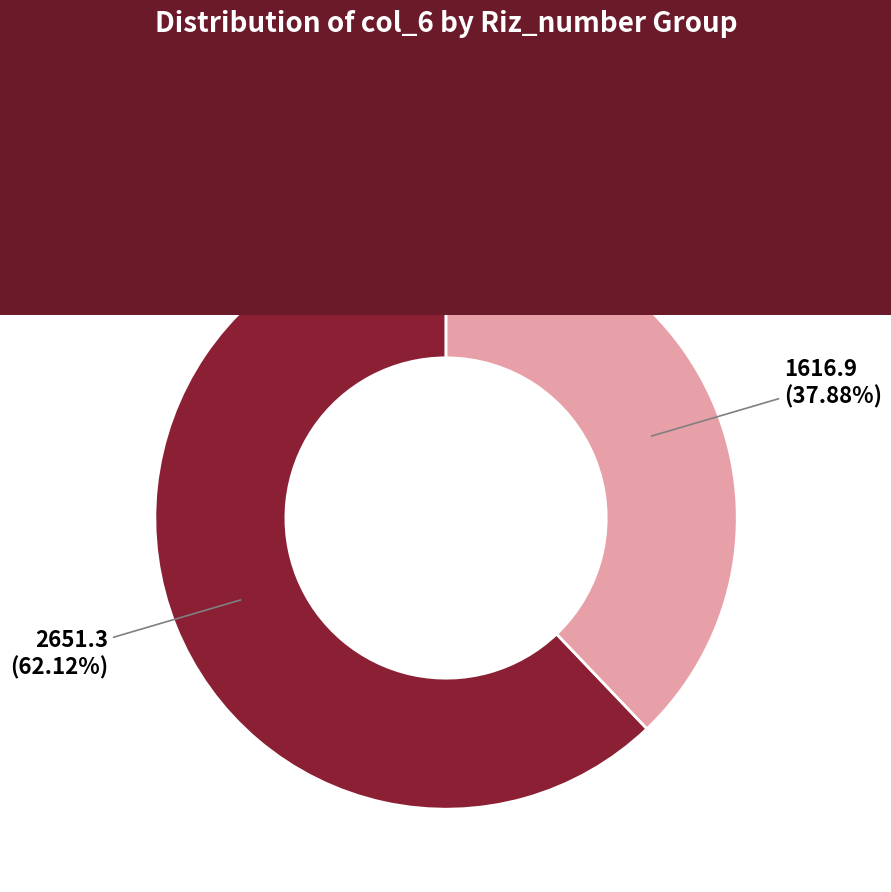

Is there any slice that represents more than half of the pie?

Yes